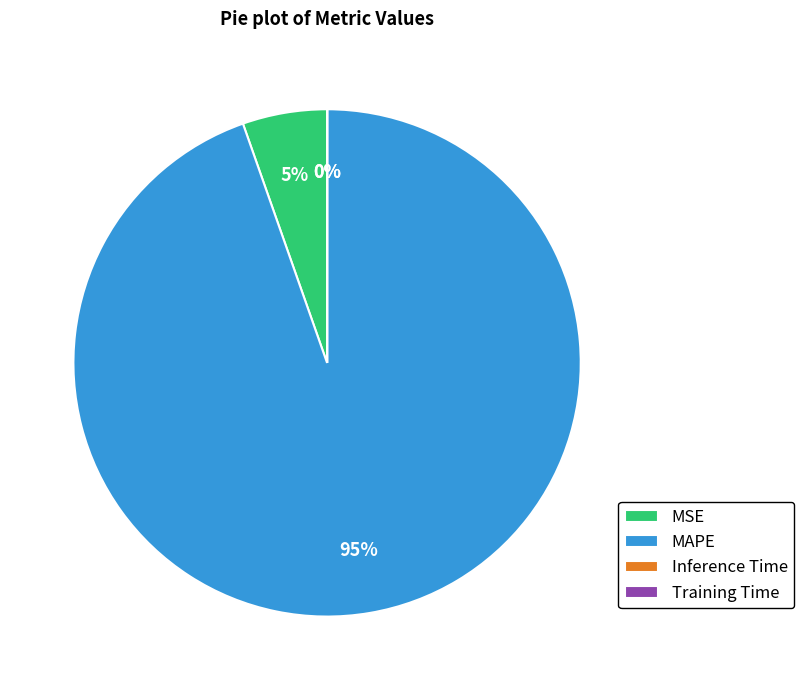

Does MAPE represent more than half of the total?

Yes